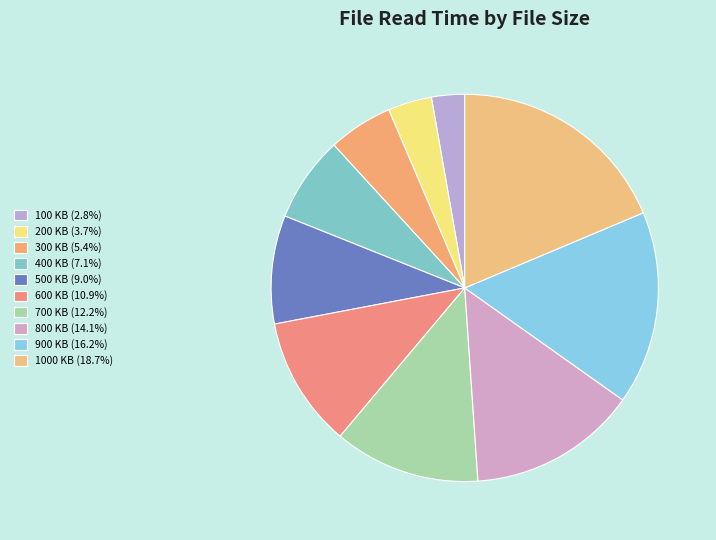

How many slices are in this pie chart?

10